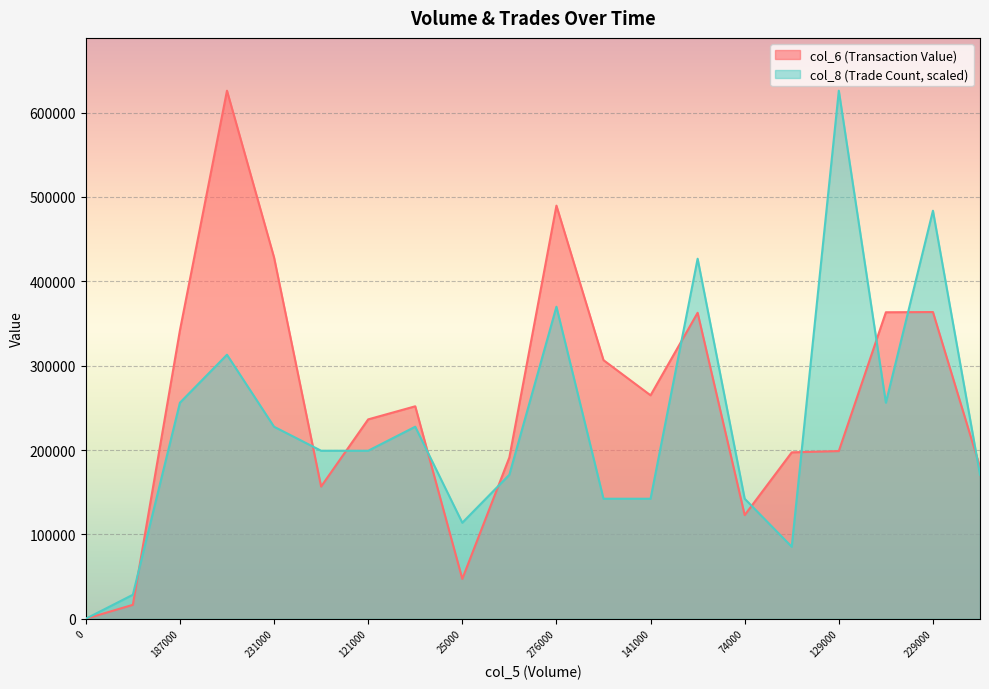

At 107000, list the series in order from smallest to largest.

col_8, col_6